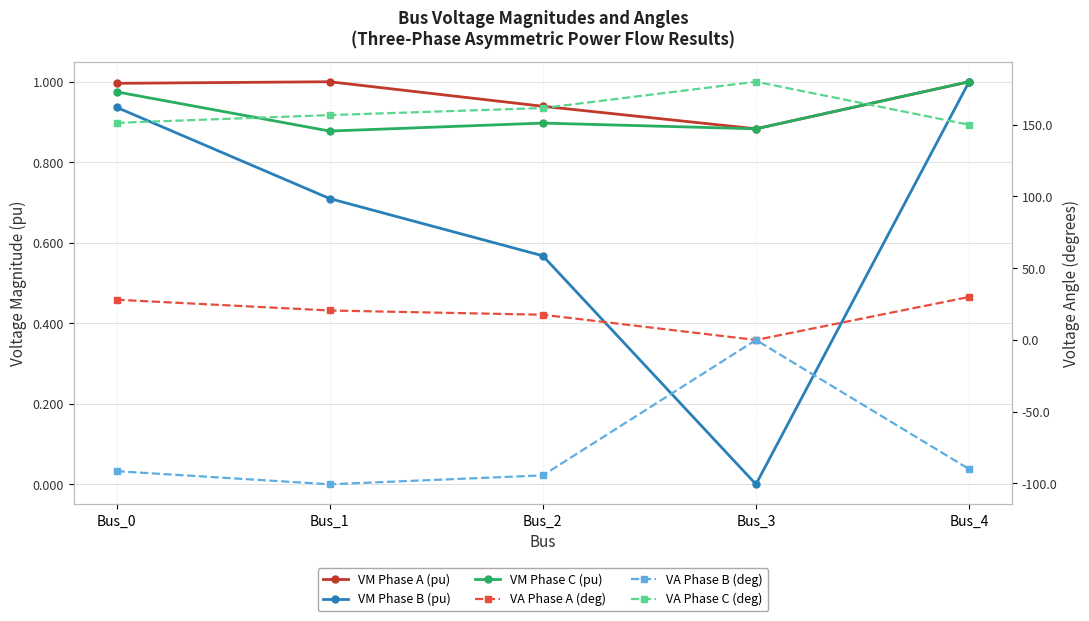

What is the value of the VA Phase A (deg) point at the 1st from the left?

28.1